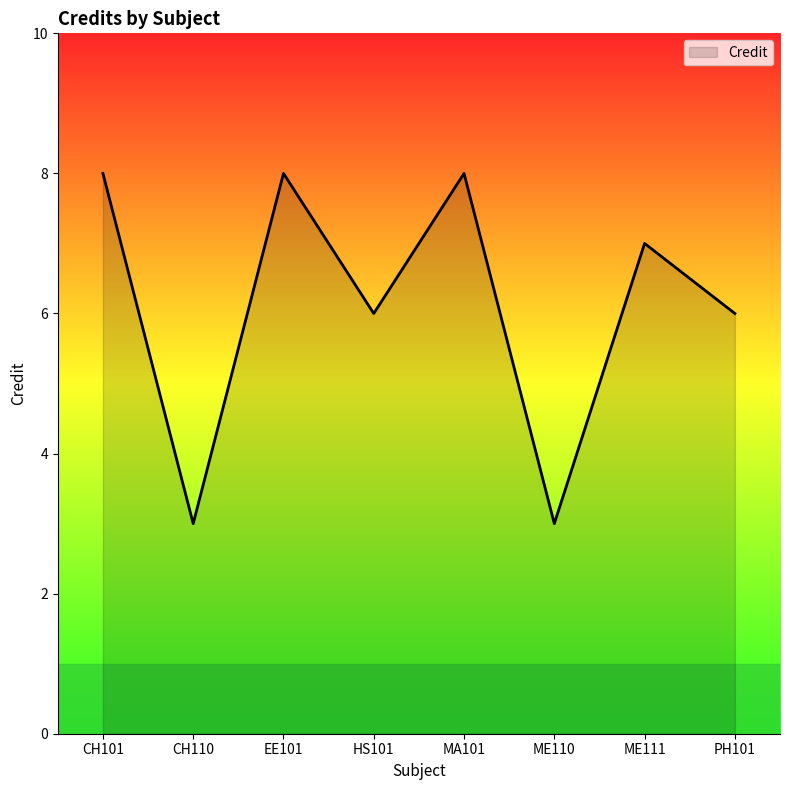

What is the maximum value shown in the chart?

8